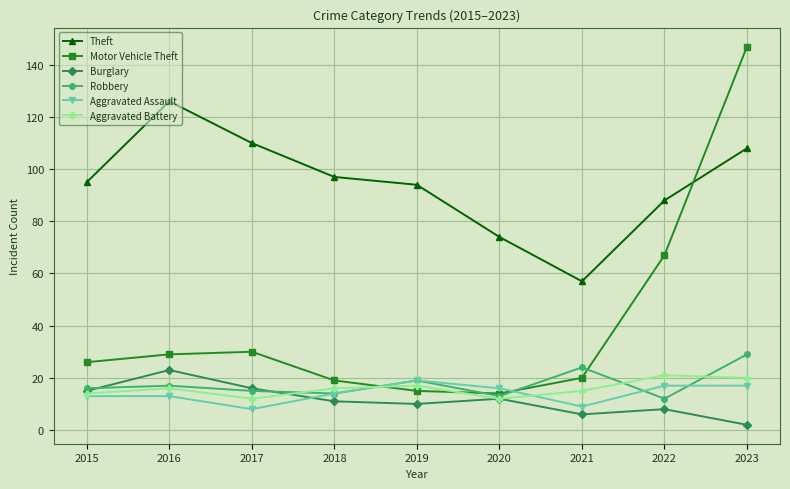

What is the maximum value shown in the chart?

147